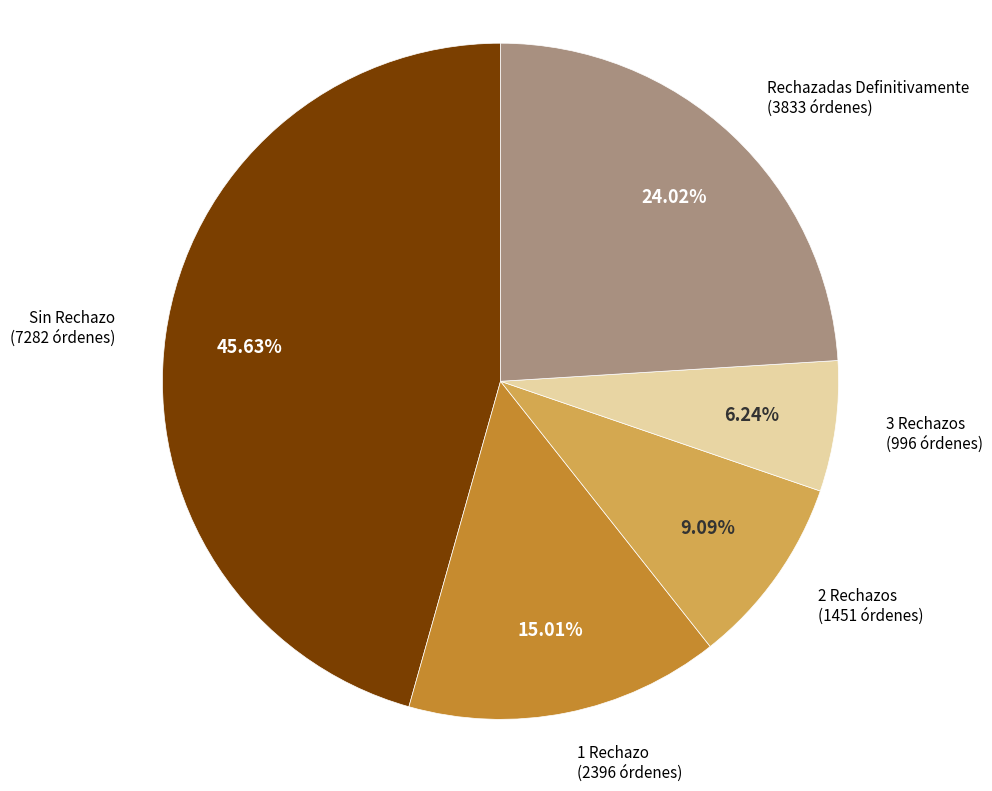

Does any single category account for the majority?

No